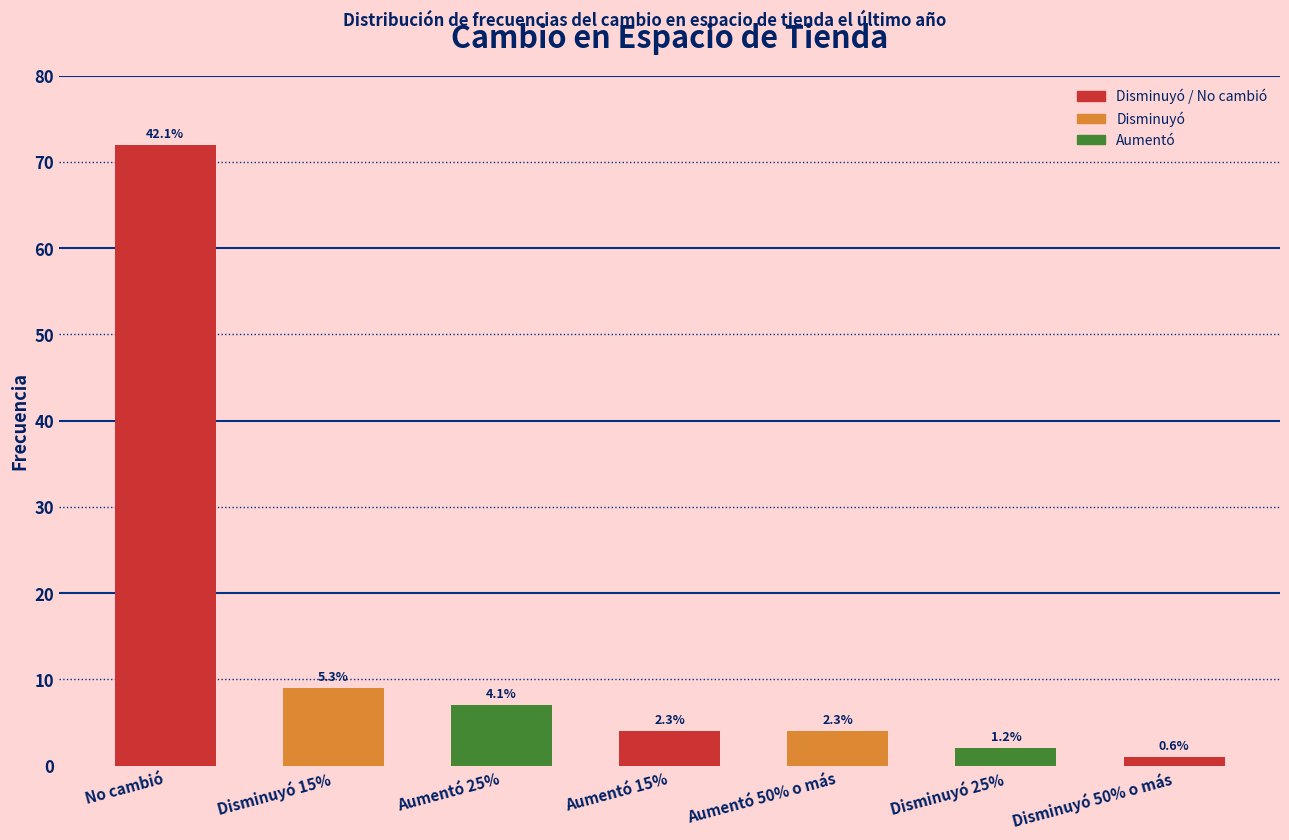

Read the value at No cambió, to the nearest 5.

70